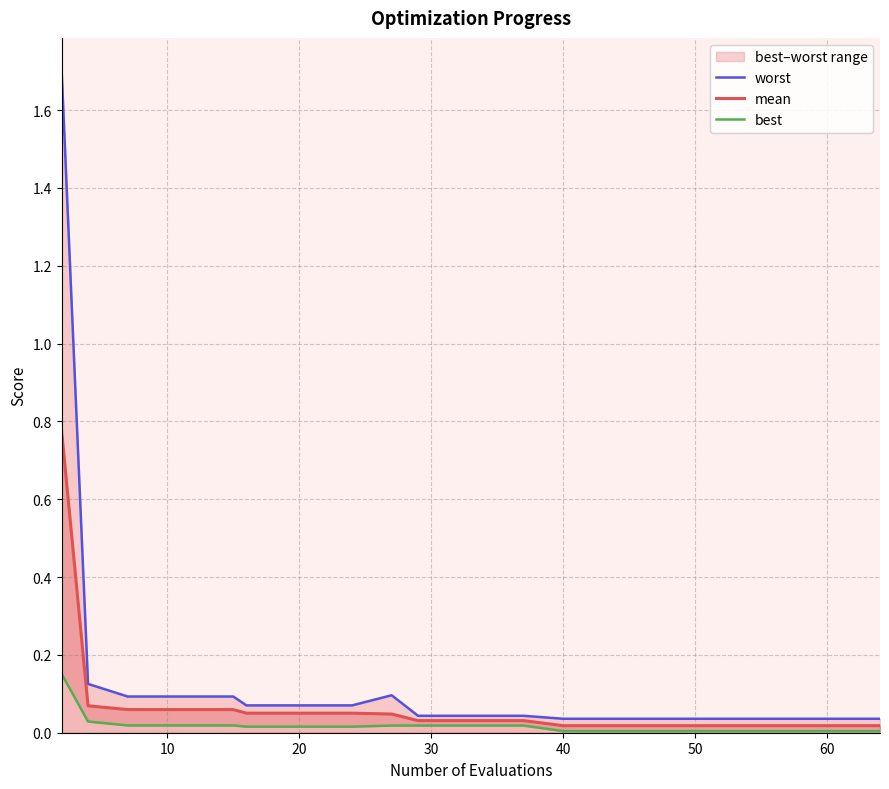

True or false: worst and mean cross at least once.

False